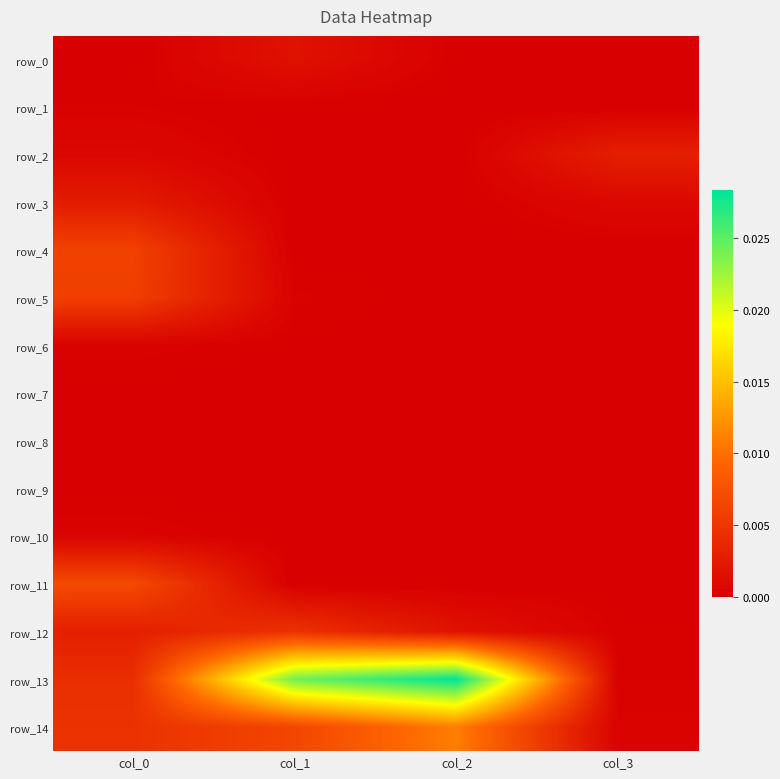

At which category is the sum across all series the highest?

col_2